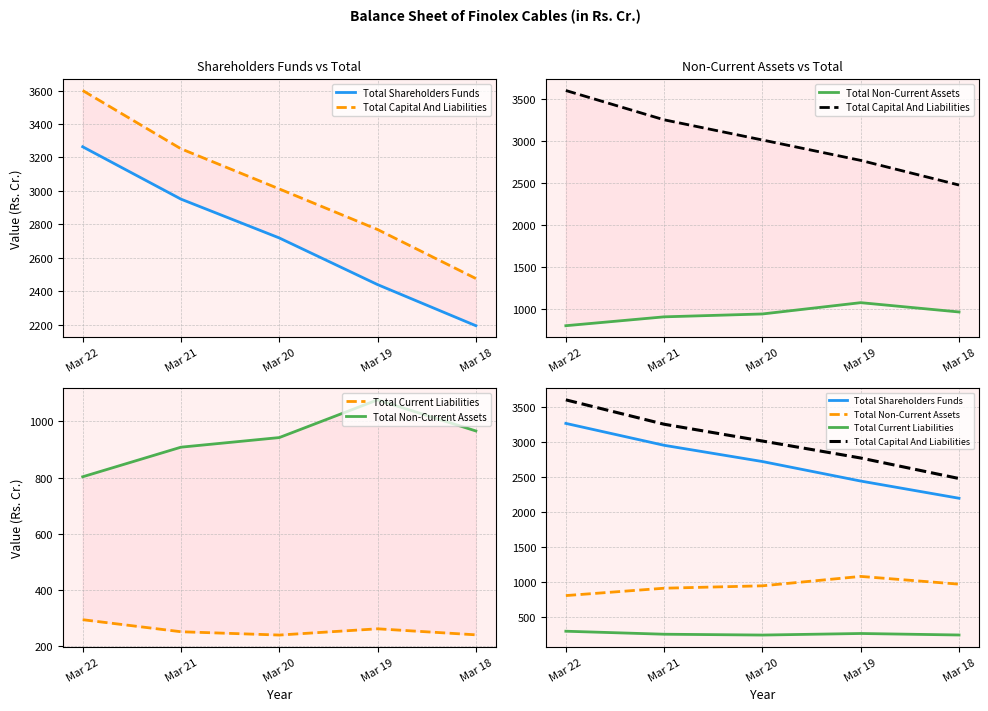

The value of Total Non-Current Assets at Mar 22 is 802.9. True or false?

True